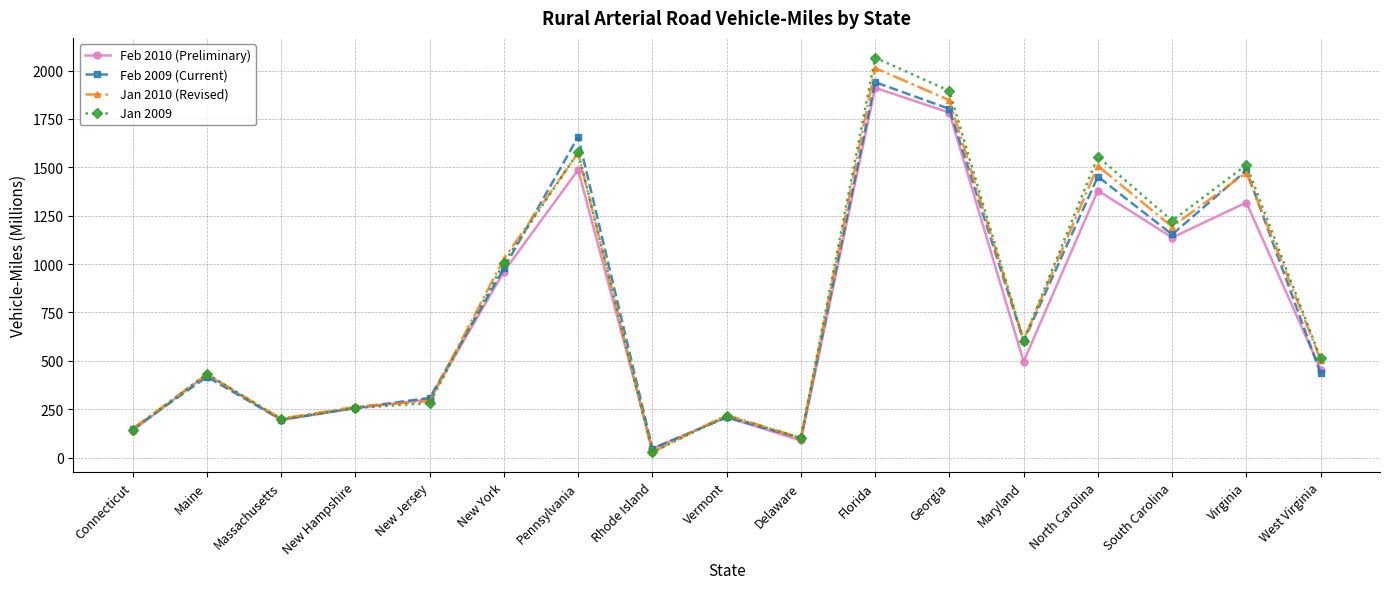

Is this an area chart (filled region under the line)?

No